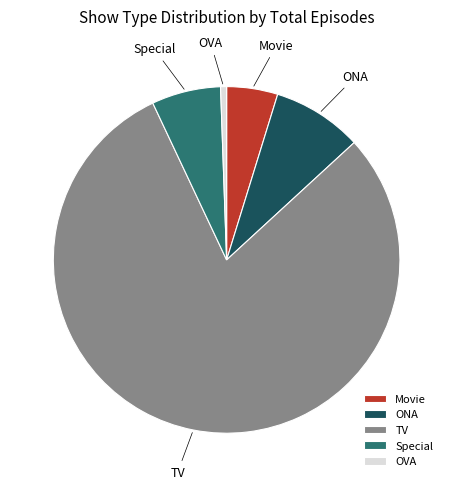

Is it true that Movie is 5% of the pie?

True